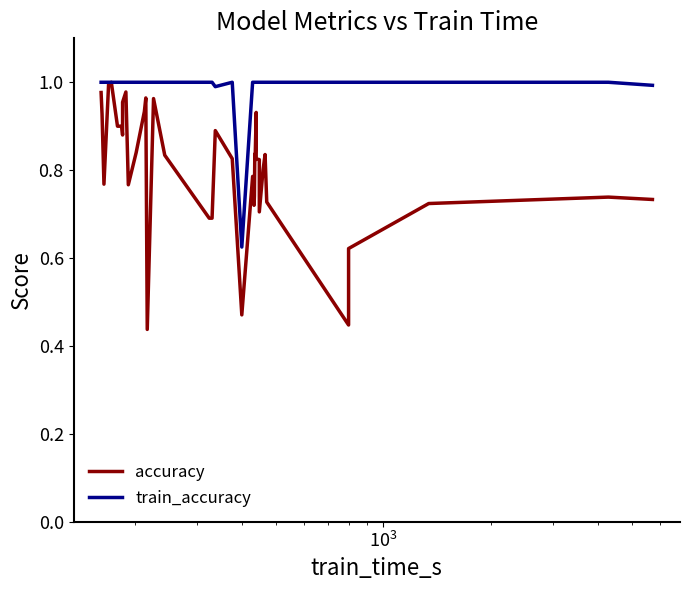

What is the greatest value displayed?

1.0